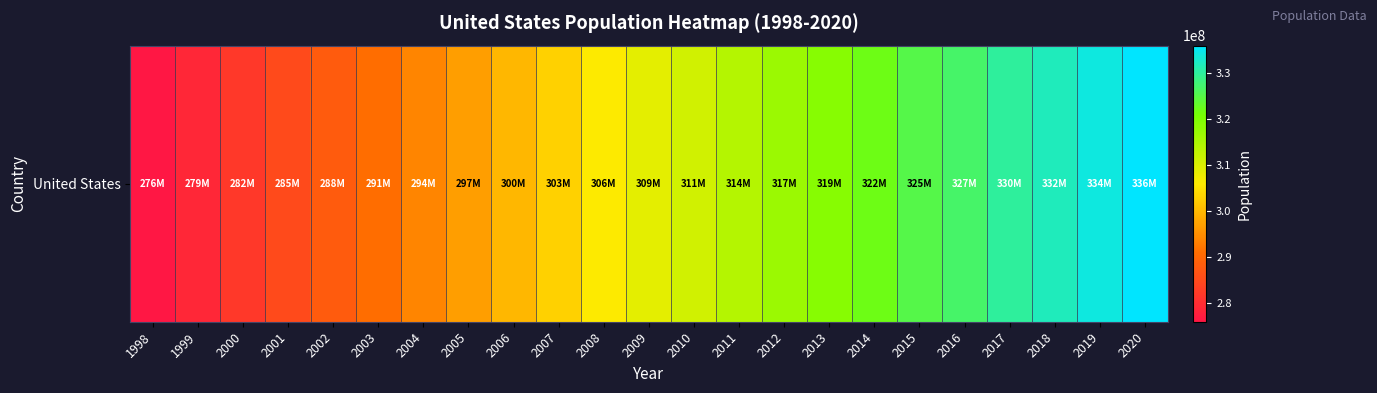

What is the ratio of the value at 2004 to the value at 2011?

0.9